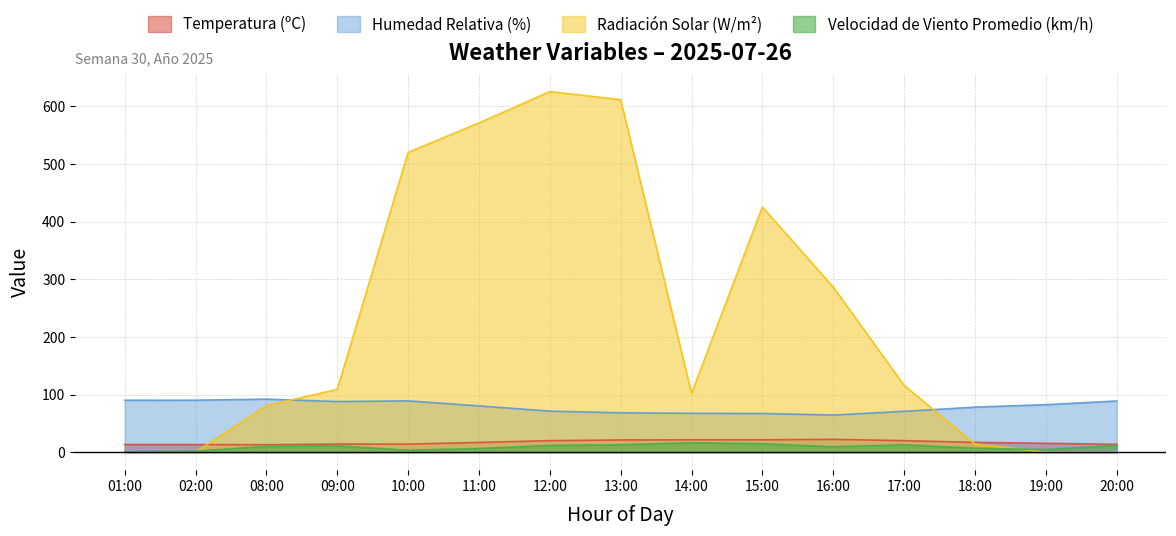

What position from the left is 18:00?

13